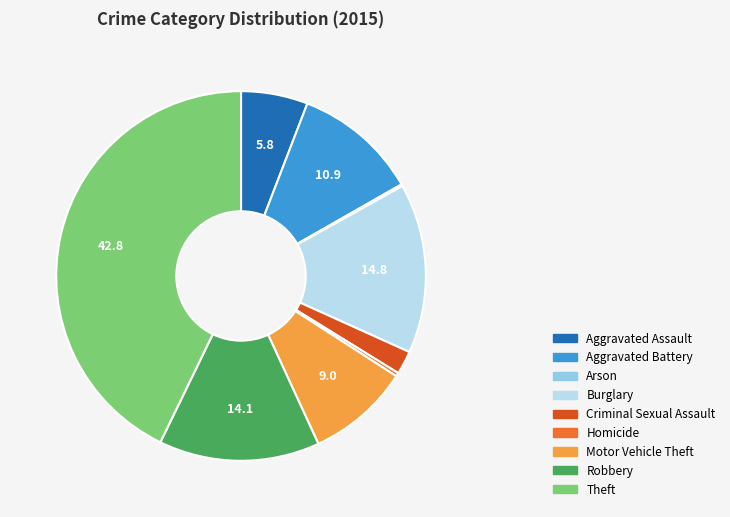

Combined, do Motor Vehicle Theft and Homicide account for over 50%?

No